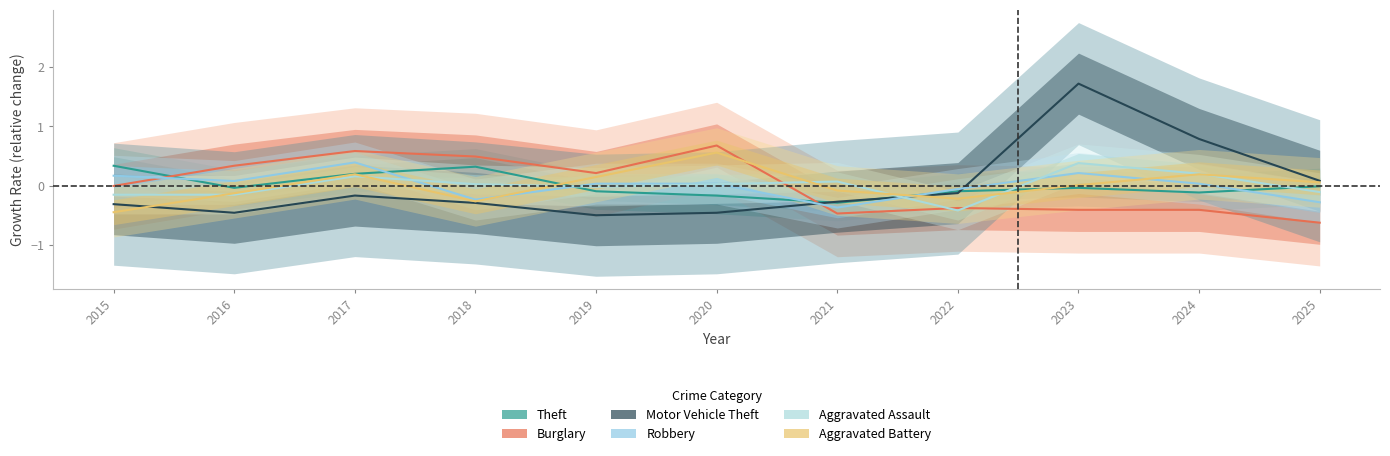

How many values in Burglary are below zero?

6